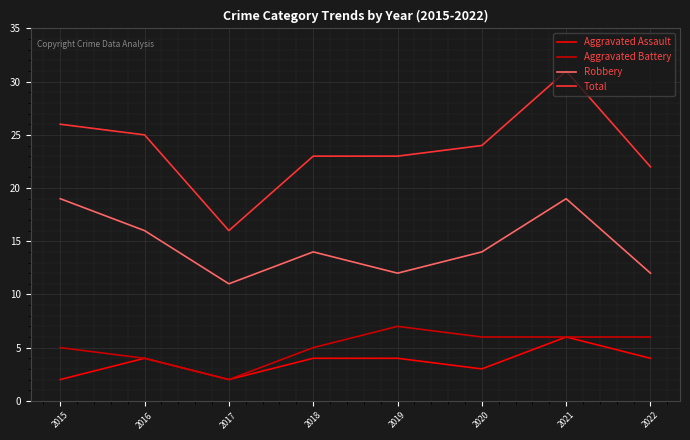

Which series has the largest total across all categories?

Total